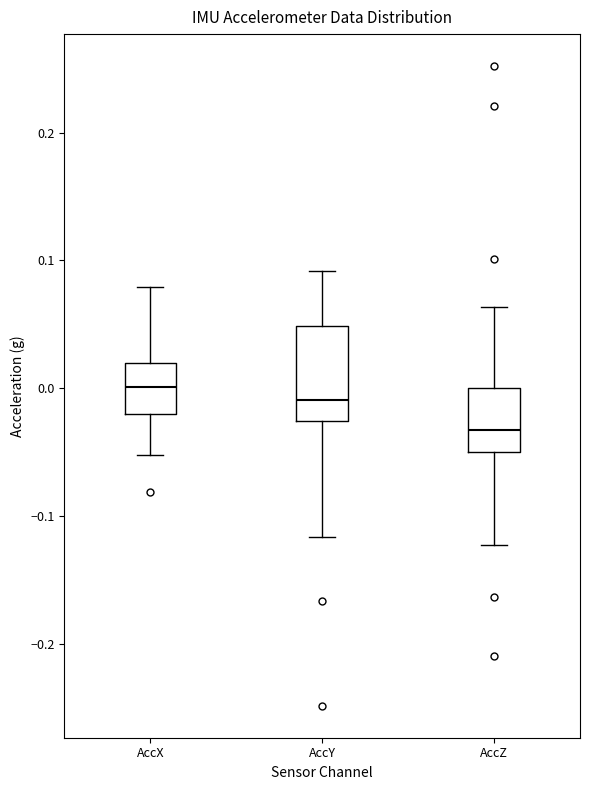

Reading left to right, transcribe this box plot: for each box, give where its median line is, the range the box spans, and where its two whiskers end, as read against the y-axis. The values are not printed on the chart, so give them approximately, as read against the axis.

AccX: median 0.00, box -0.02 to 0.02, whiskers -0.05 to 0.08
AccY: median -0.01, box -0.03 to 0.05, whiskers -0.12 to 0.09
AccZ: median -0.03, box -0.05 to 0.00, whiskers -0.12 to 0.06